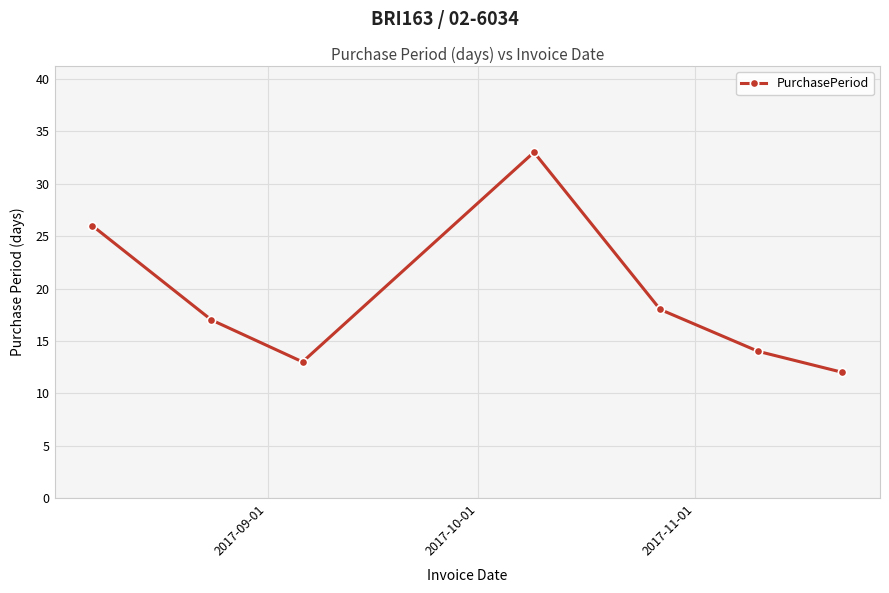

True or false: there are more than 0 points higher than both neighbors.

True